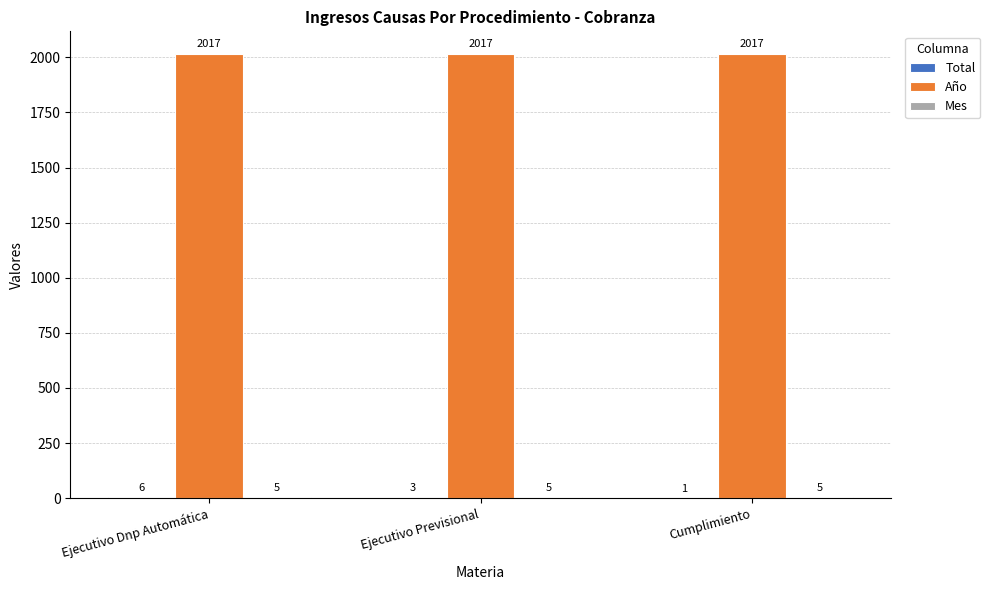

At which category is the sum across all series the highest?

Ejecutivo Dnp Automática